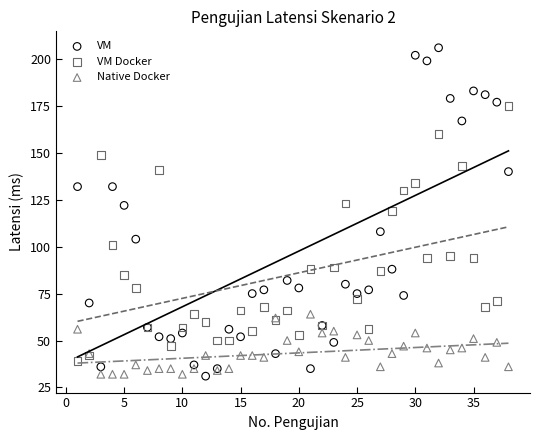

What is the X range (max minus min) for the scatter plot?

37